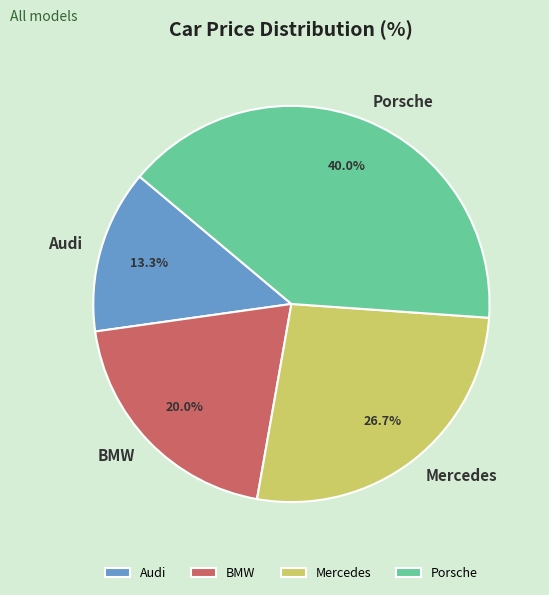

Between Porsche and Mercedes, which is larger?

Porsche